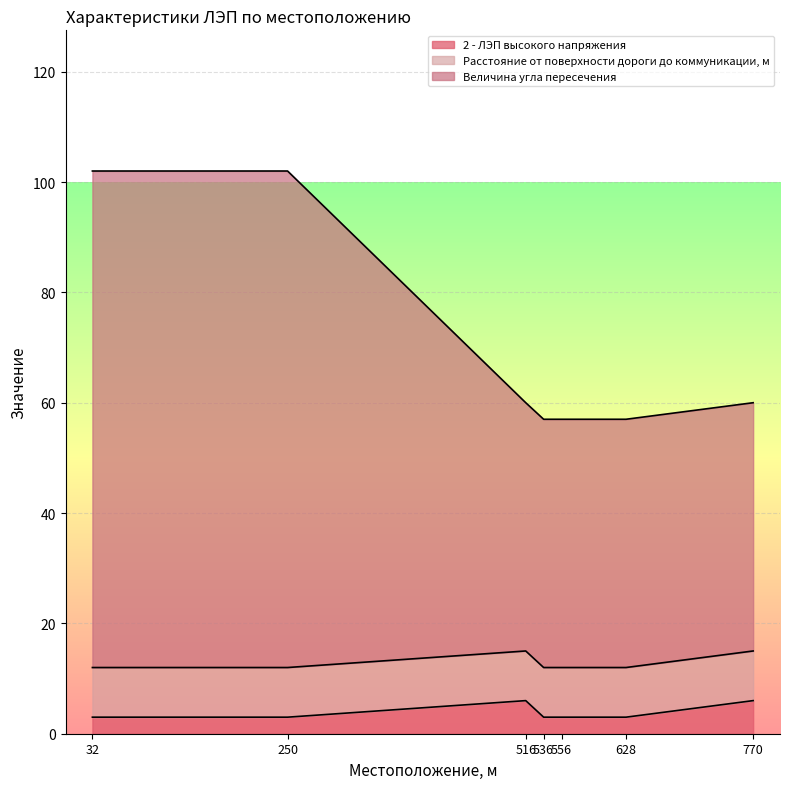

What is the value of the Величина угла пересечения point at the 5th from the left?

57